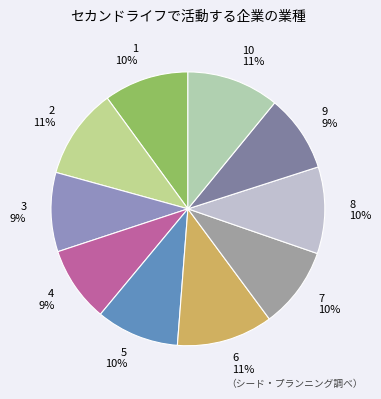

To the nearest percent, what is the combined percentage of 9 and 7?

19%